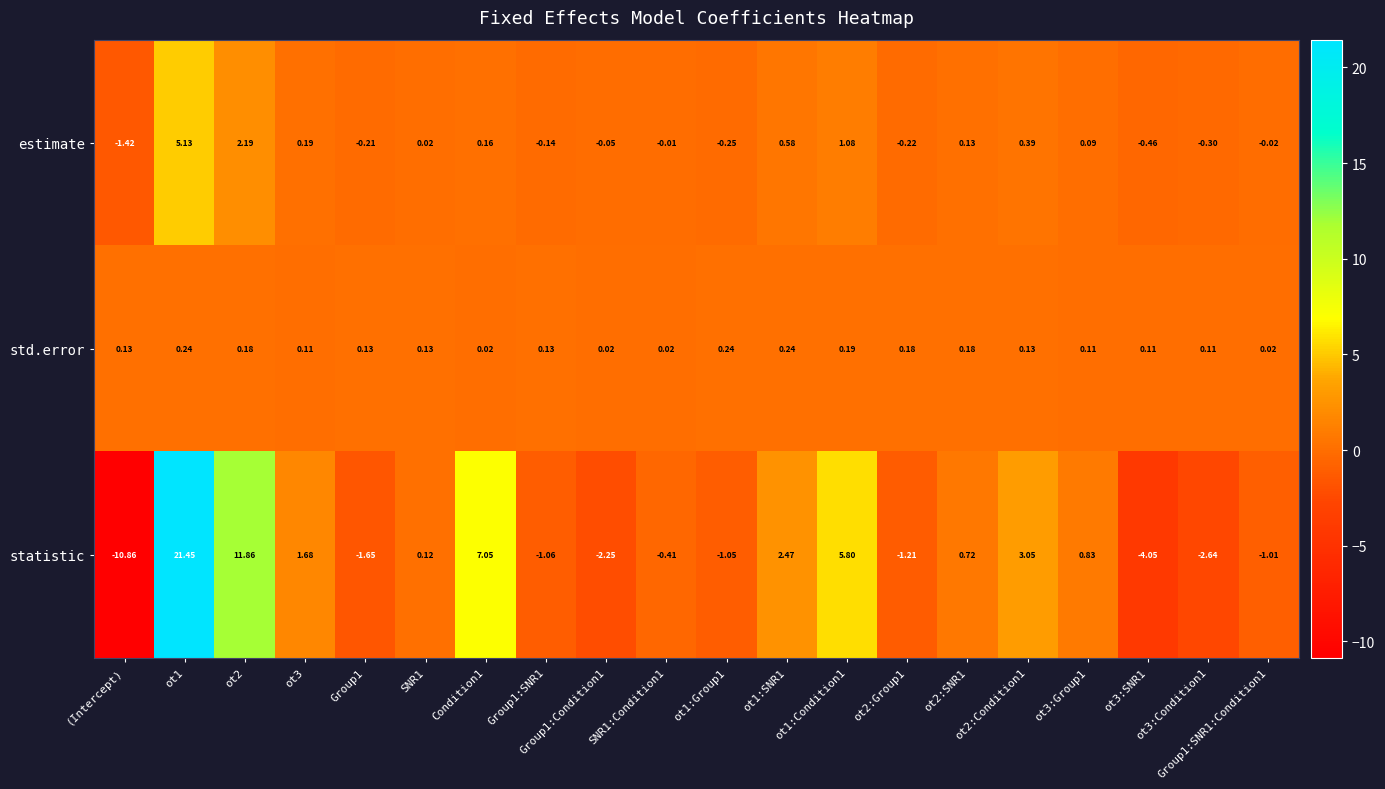

How many positive values does the statistic series have?

10